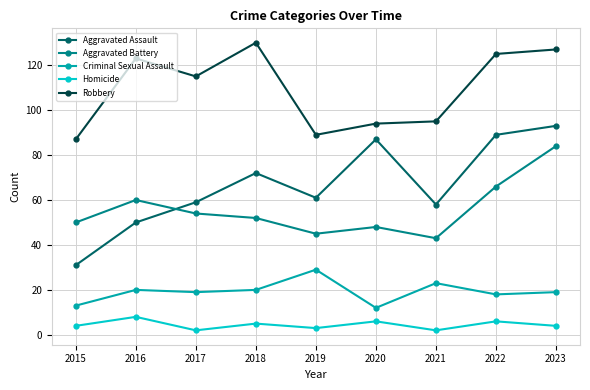

How many lines are shown in the chart?

5